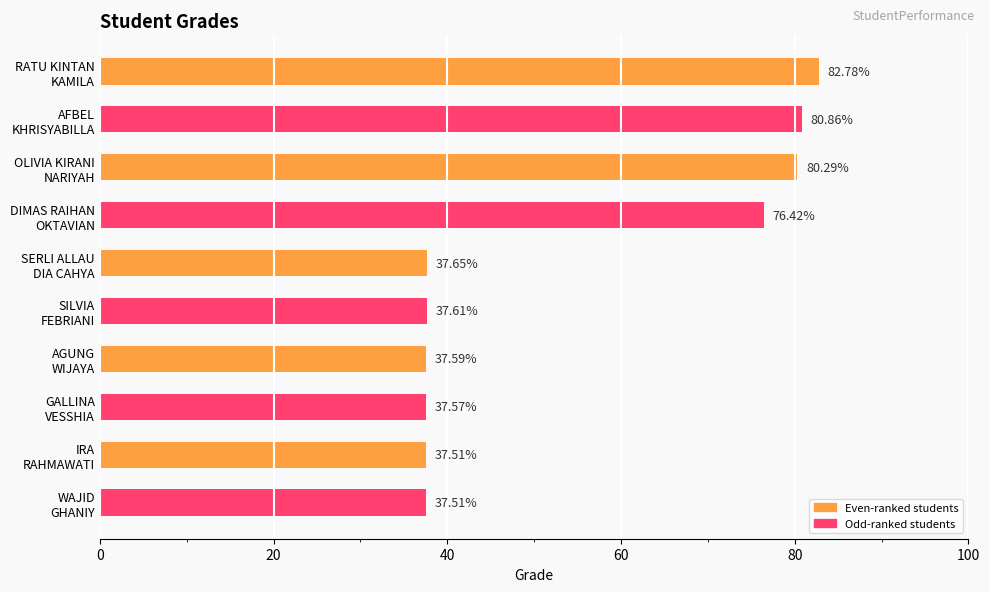

What is the sum of all values?

545.8